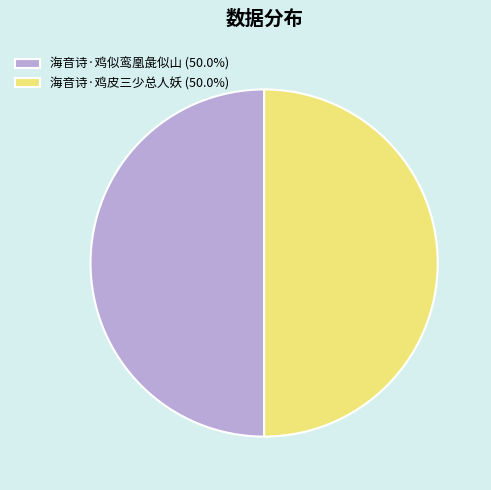

Approximately how many times larger is the value at 海音诗·鸡似鸾凰彘似山 (50.0%) compared to 海音诗·鸡皮三少总人妖 (50.0%)?

1.0